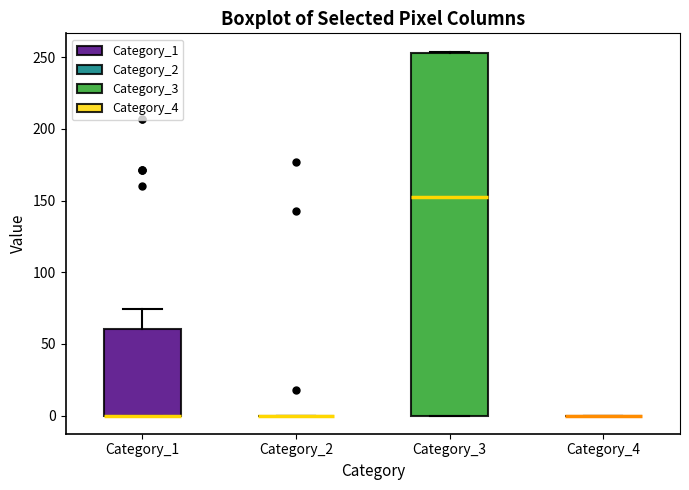

Where is the lower edge of the box for Category_3 on the y-axis? The values are not printed on the chart, so give them approximately, as read against the axis.

0